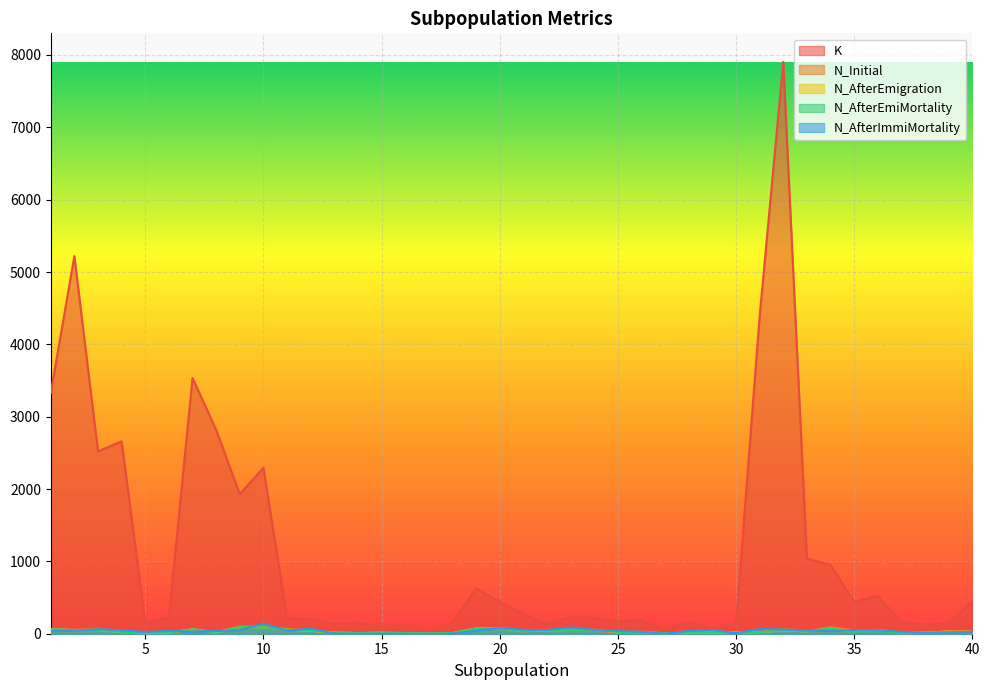

Which series ends up on top after the final intersection of N_Initial and N_AfterImmiMortality?

N_Initial